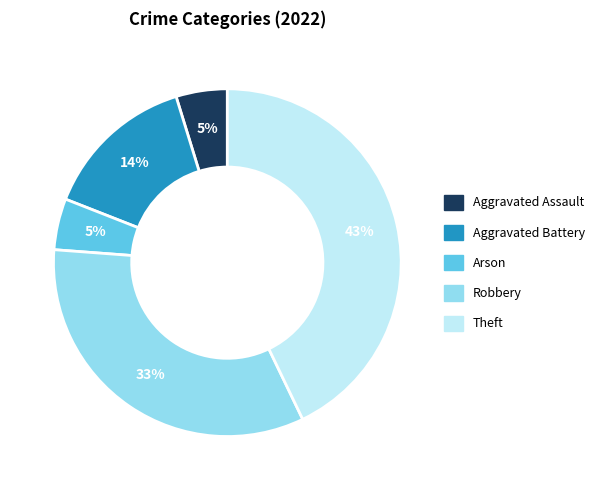

Does Arson represent more than half of the total?

No